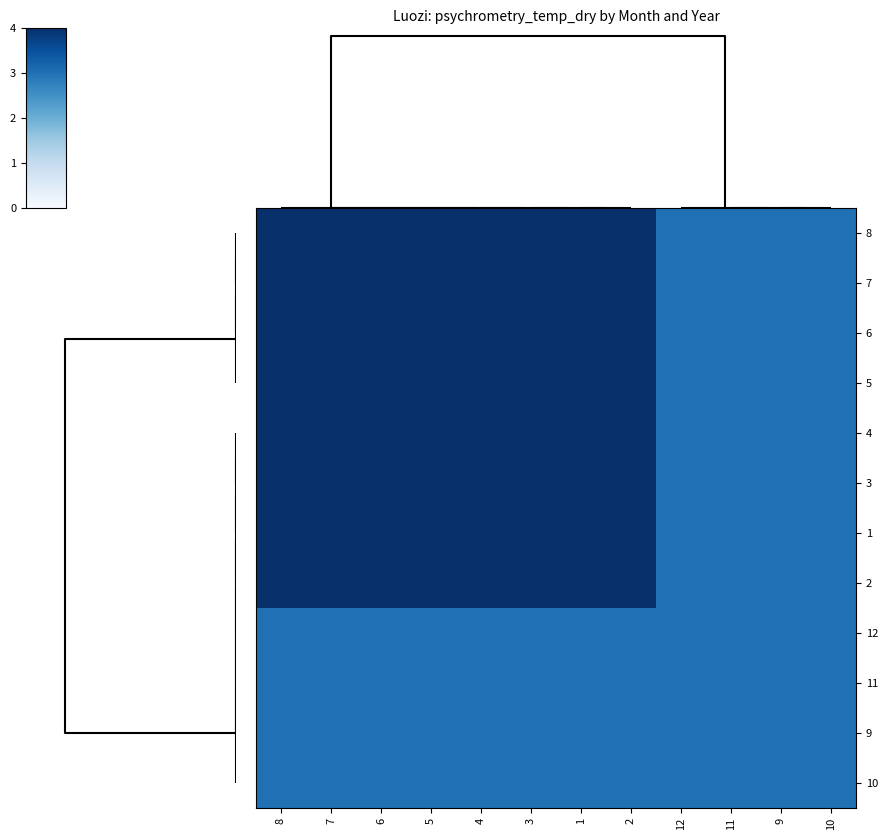

Rank the series at 9 from highest to lowest value.

8, 7, 6, 5, 4, 3, 1, 2, 12, 11, 9, 10